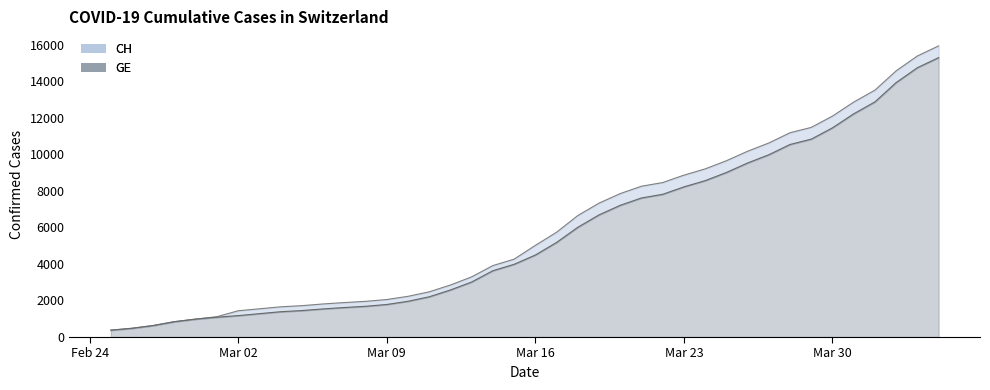

What is the maximum value for GE?

15284